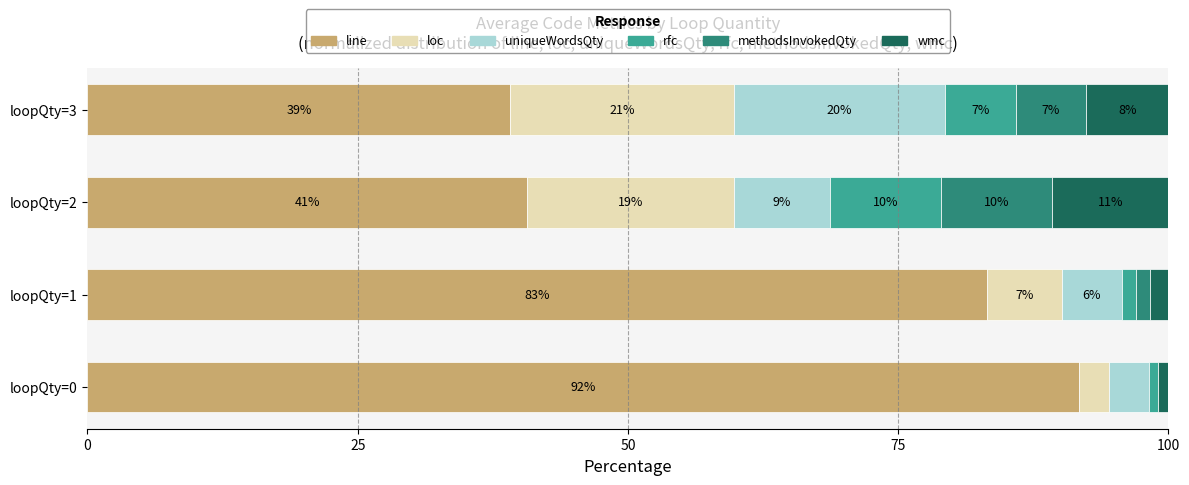

Which series has the largest total across all categories?

line